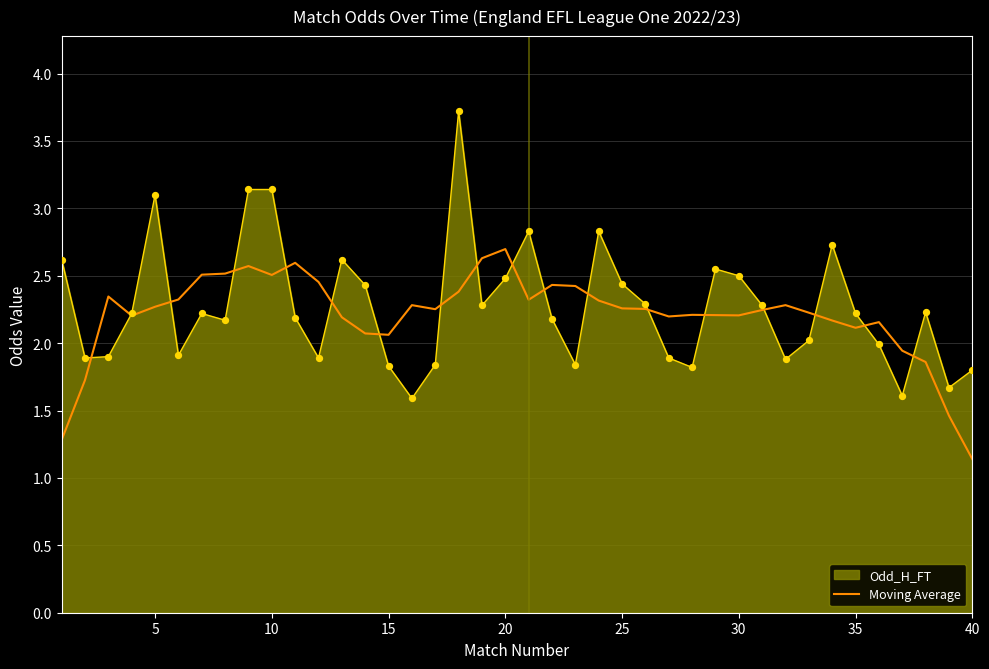

Which series has the widest spread of values?

Odd_H_FT